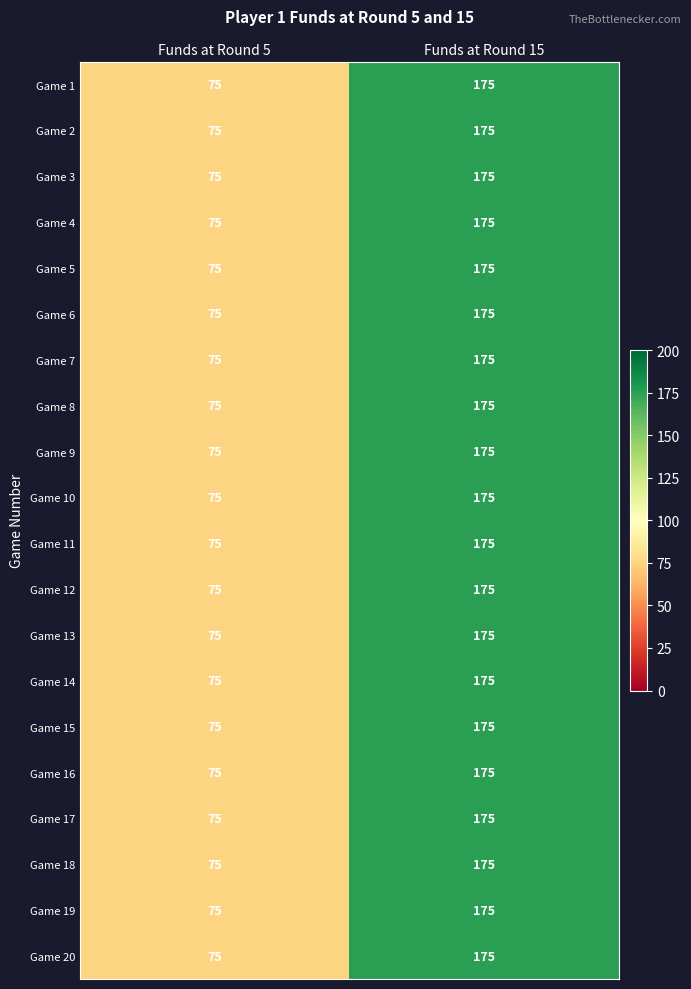

Read the Game 1 value at Funds at Round 5, to the nearest 50.

100